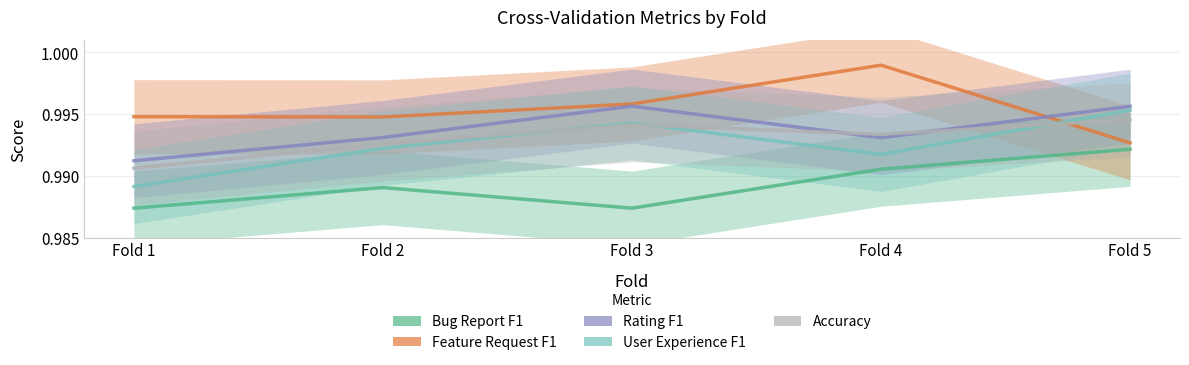

Reading left to right, what are all the values shown in this chart?

Bug Report F1: 1.0	1.0	1.0	1.0	1.0
Feature Request F1: 1.0	1.0	1.0	1.0	1.0
Rating F1: 1.0	1.0	1.0	1.0	1.0
User Experience F1: 1.0	1.0	1.0	1.0	1.0
Accuracy: 1.0	1.0	1.0	1.0	1.0